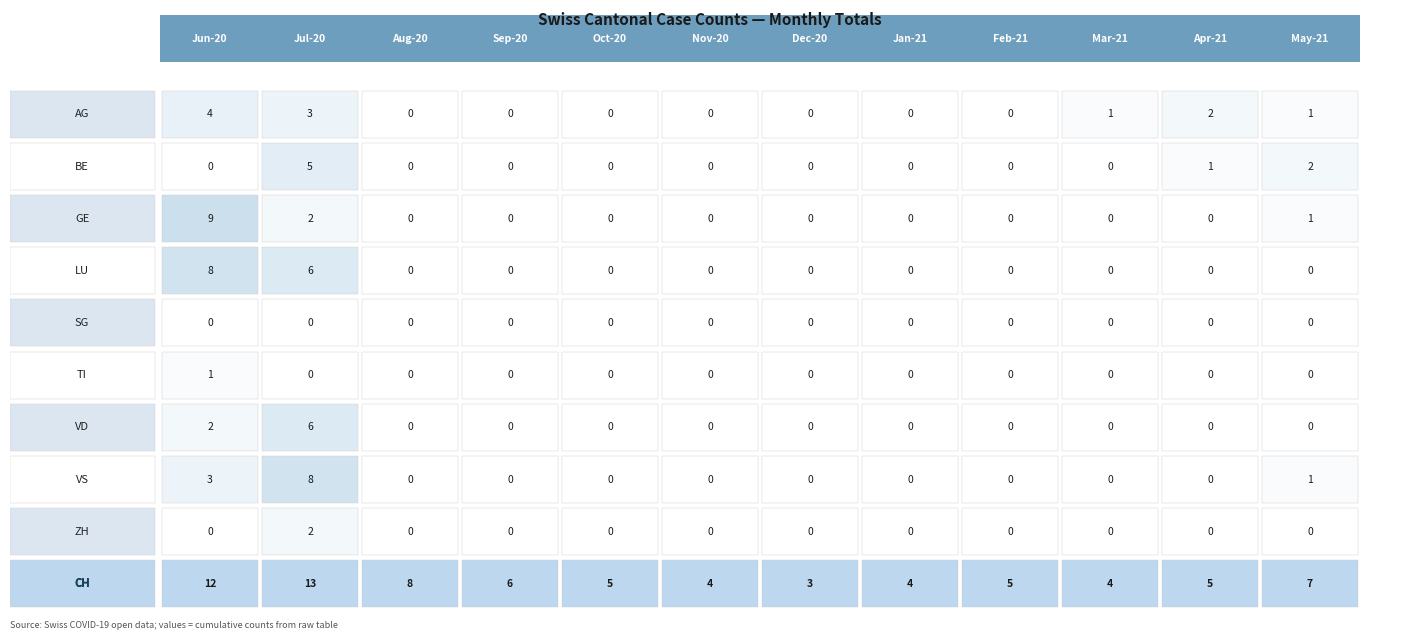

The value of SG at 11 is 0. True or false?

True